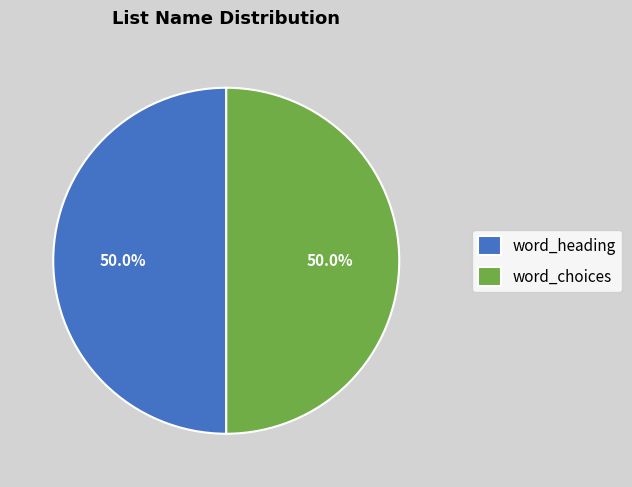

What portion of the pie excludes word_heading?

50.0%